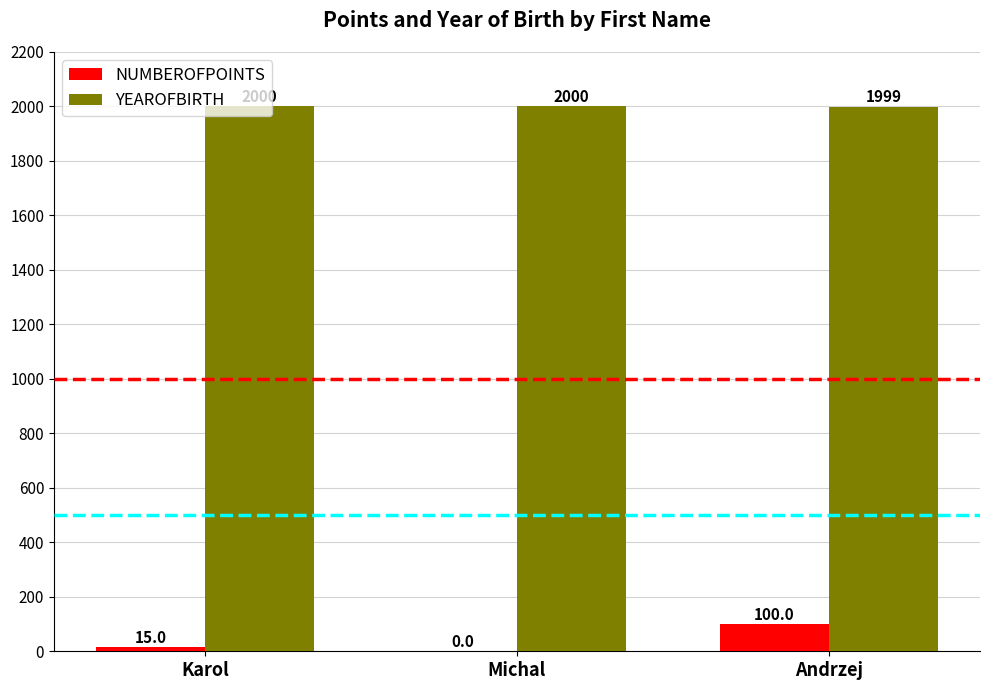

Which series has the largest total across all categories?

YEAROFBIRTH